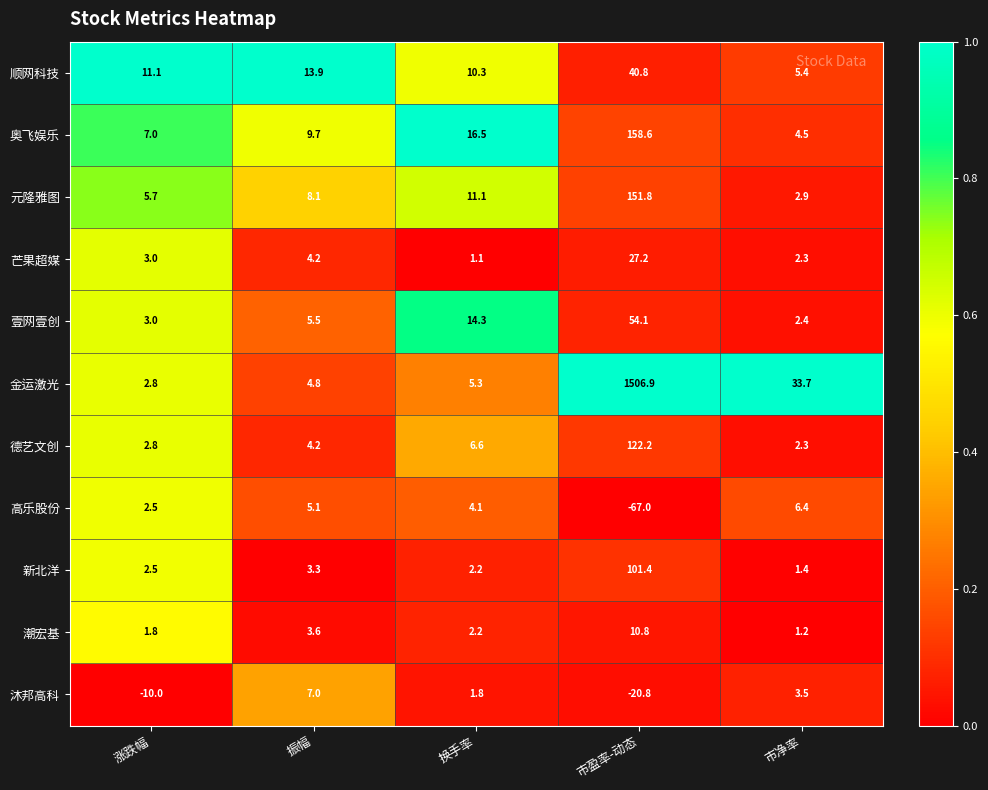

At which category is the sum across all series the highest?

市盈率-动态